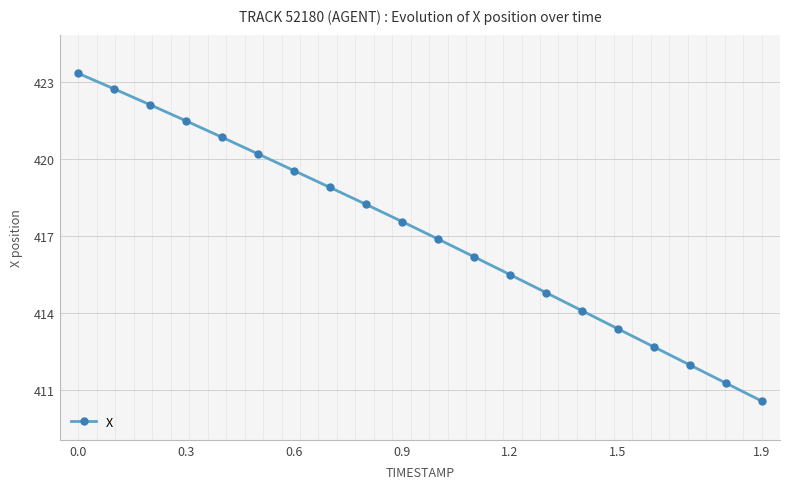

What is the value of the 16th point from the left?

413.4